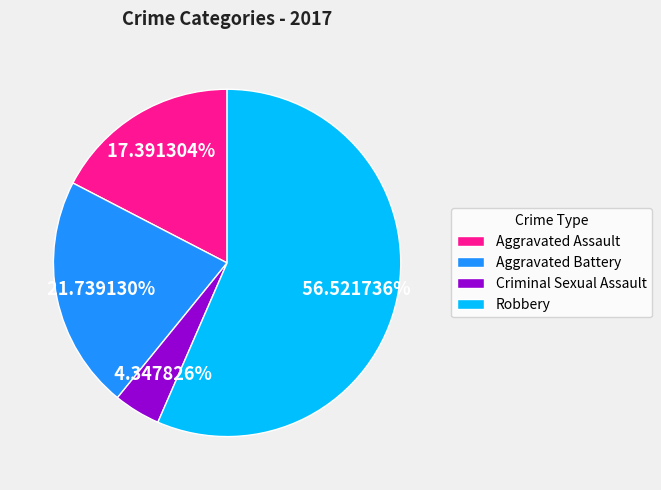

Is it true that Robbery is 63% of the pie?

False